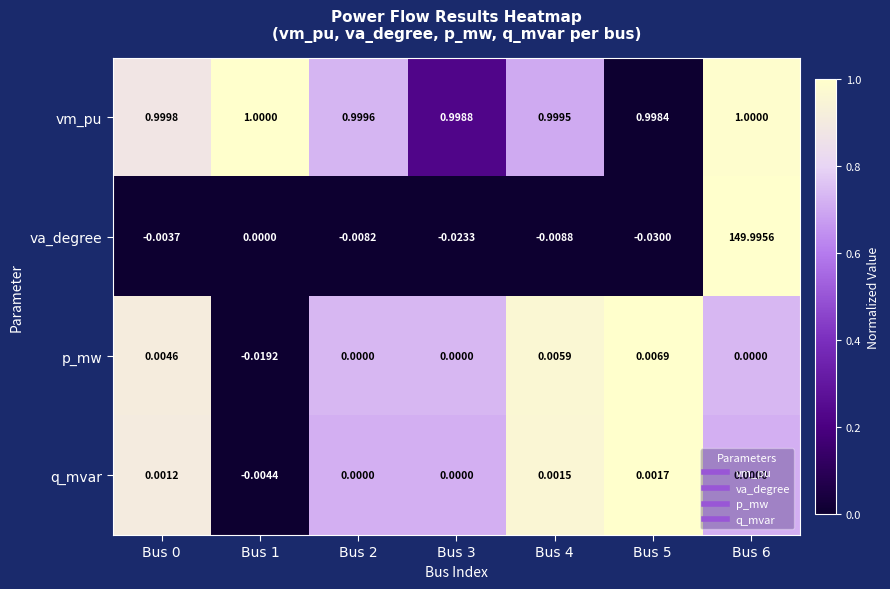

At Bus 5, list the series in order from largest to smallest.

vm_pu, p_mw, q_mvar, va_degree